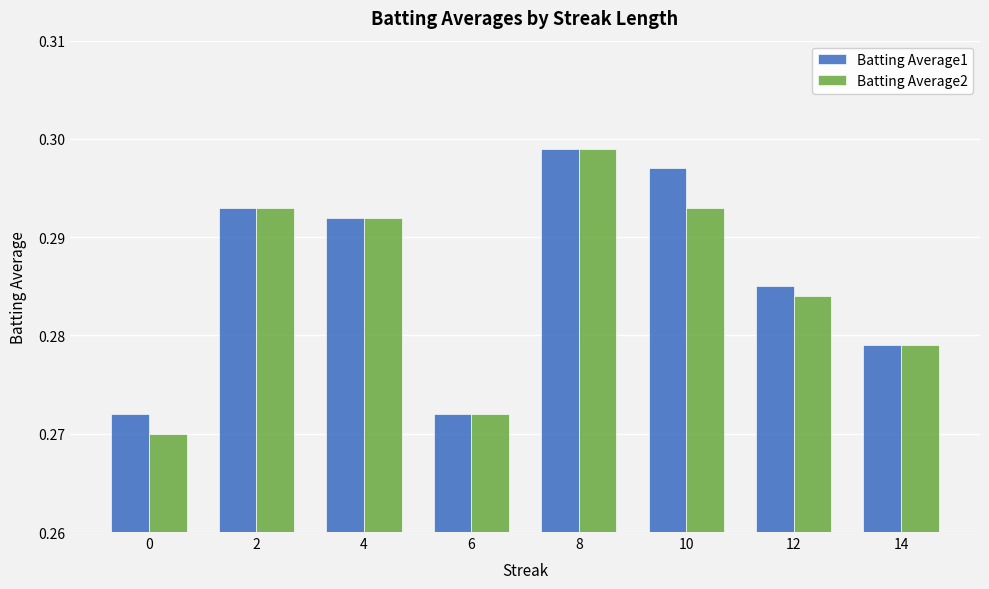

What is the total value across all series at 10?

0.6